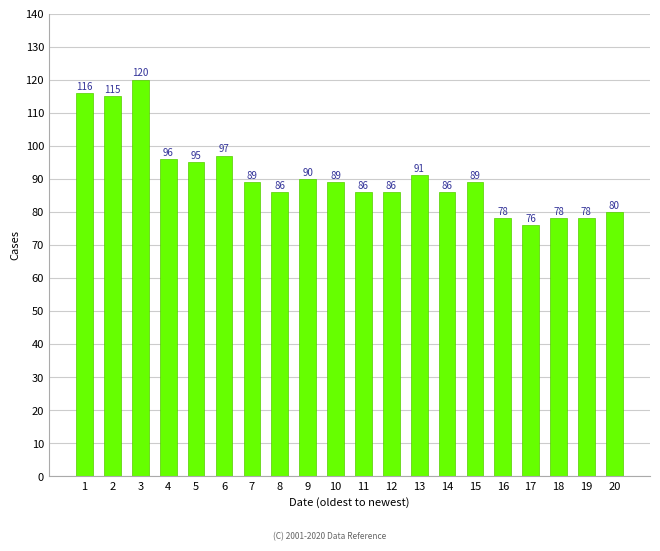

What is the average value?

91